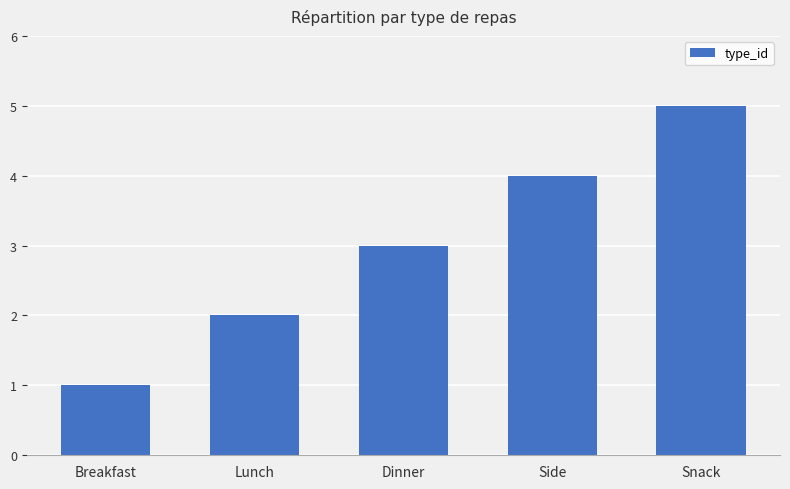

What is the ratio of the value at Snack to the value at Lunch?

2.5